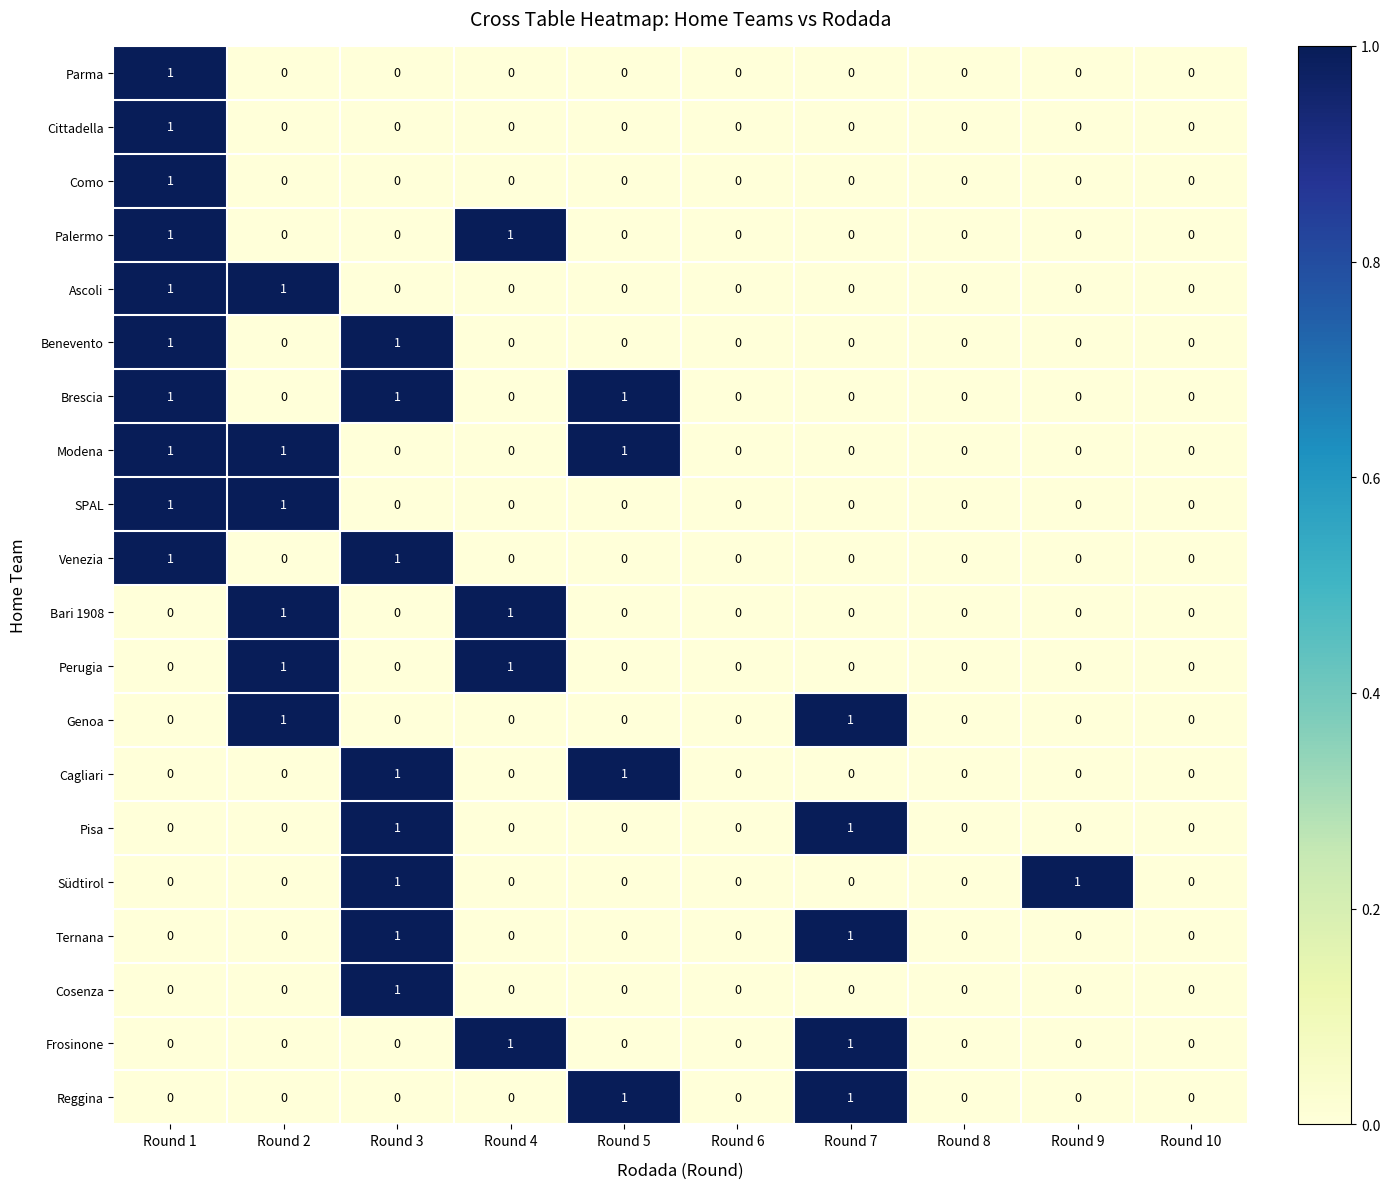

Is the value of Pisa at Round 7 greater than the value of Benevento at Round 4?

Yes